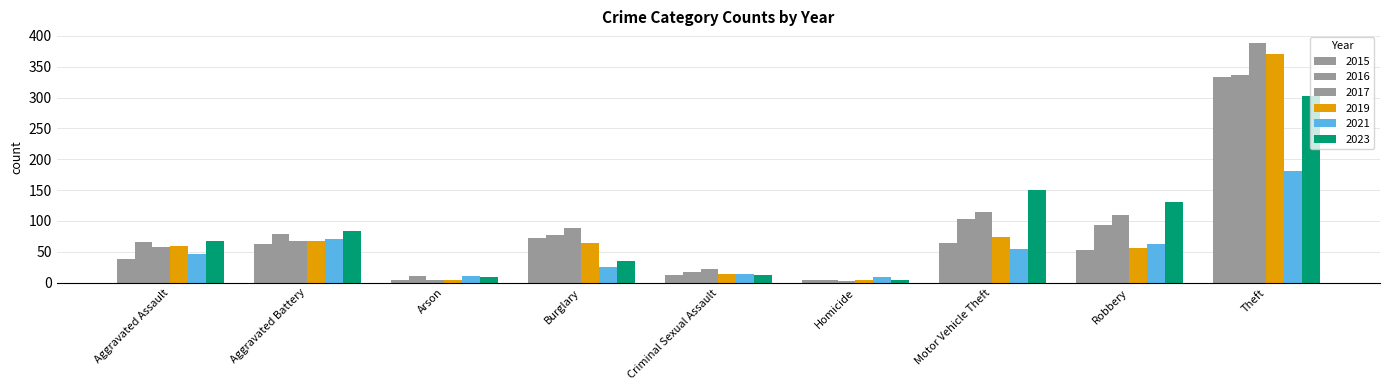

The 2023 series shows 156 at Theft. True or false?

False